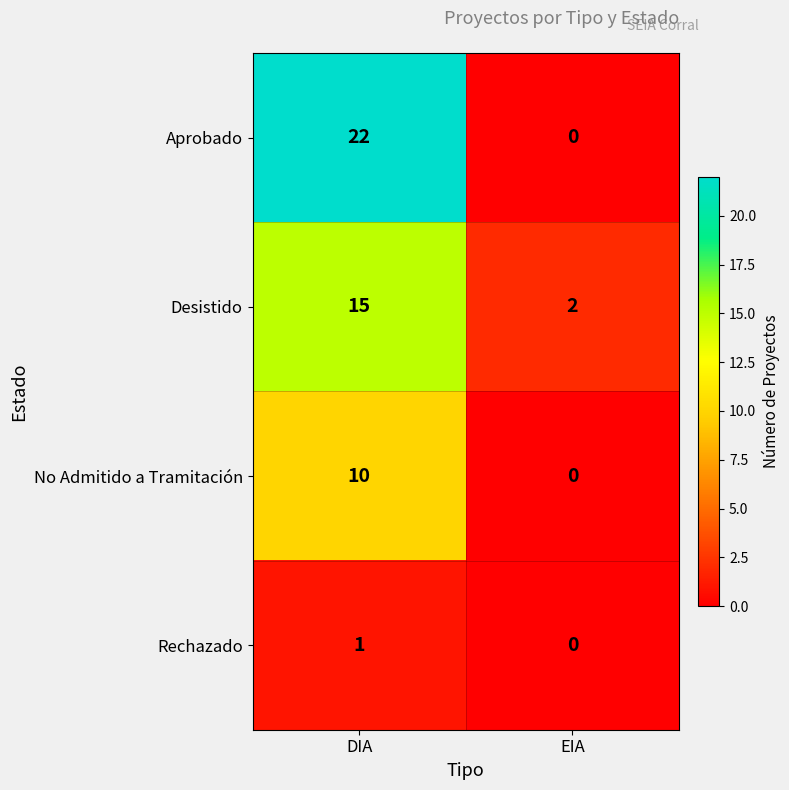

Rank the series by their average value, from lowest to highest.

Rechazado, No Admitido a Tramitación, Desistido, Aprobado